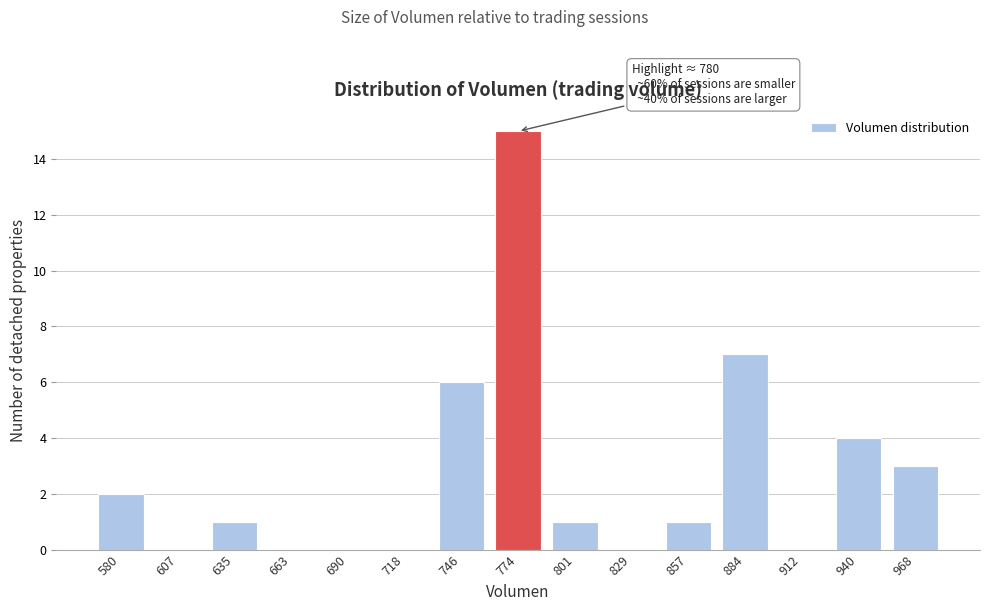

Reading left to right, what are all the values shown in this chart?

580=2	607=0	635=1	663=0	690=0	718=0	746=6	774=15	801=1	829=0	857=1	884=7	912=0	940=4	968=3